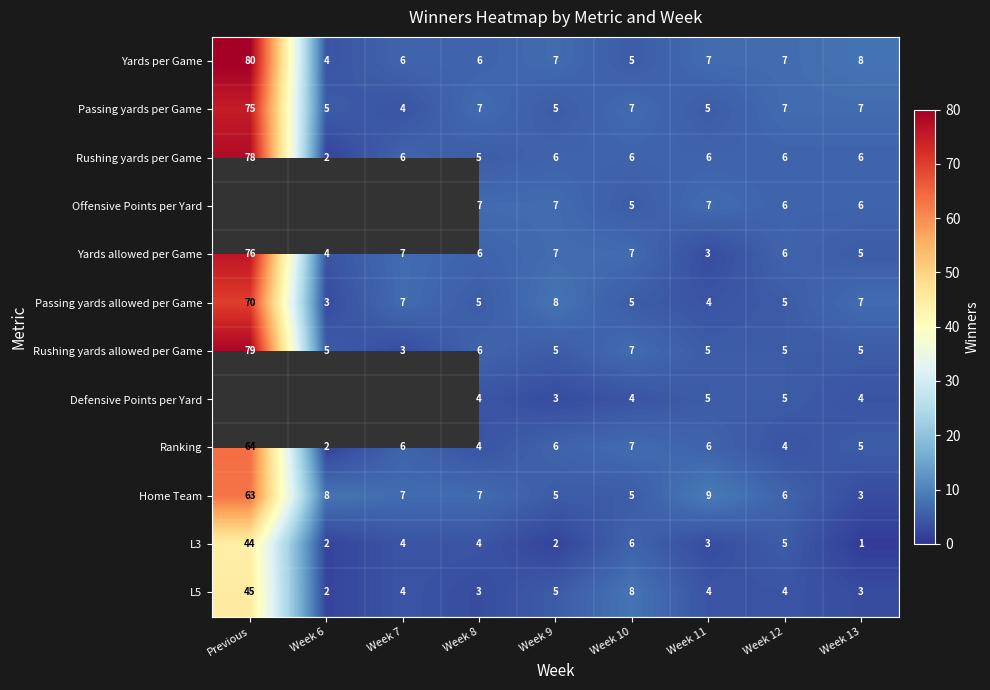

What is the total value across all series at Week 7?

54